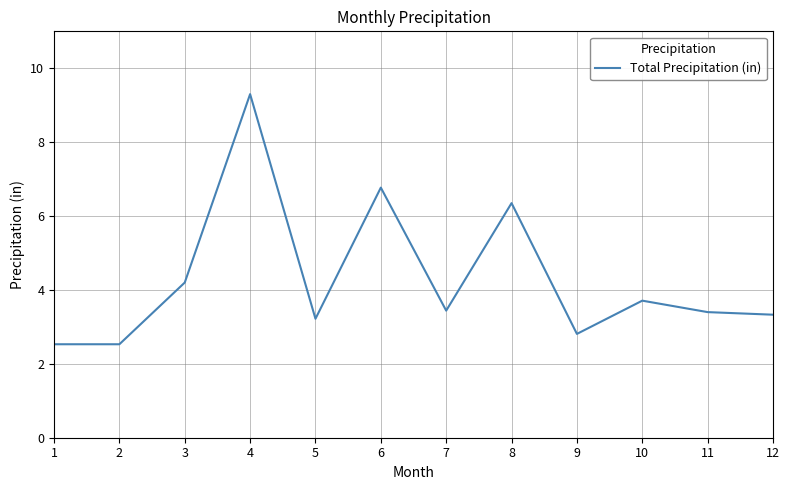

Between 4 and 5, which is larger?

4